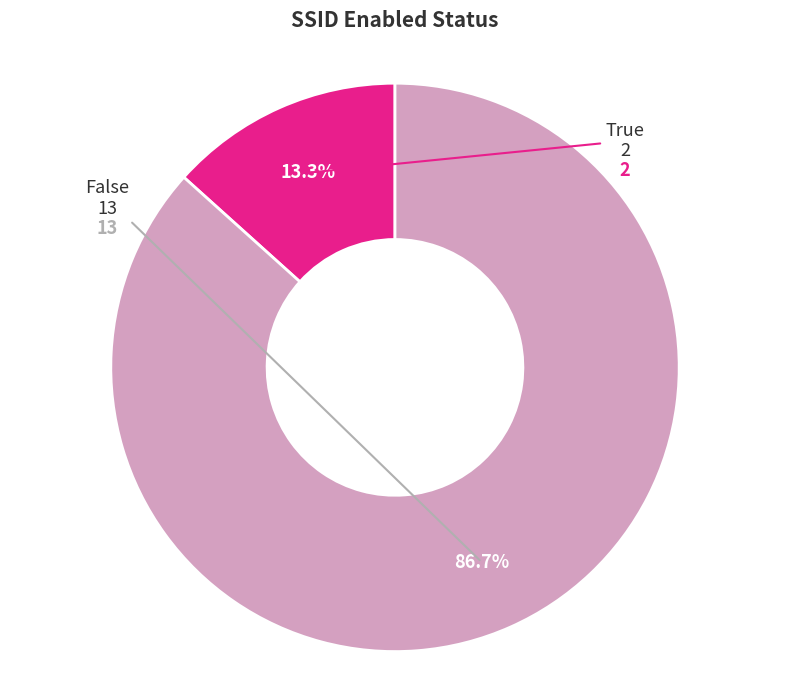

Is there a majority slice in this chart?

Yes